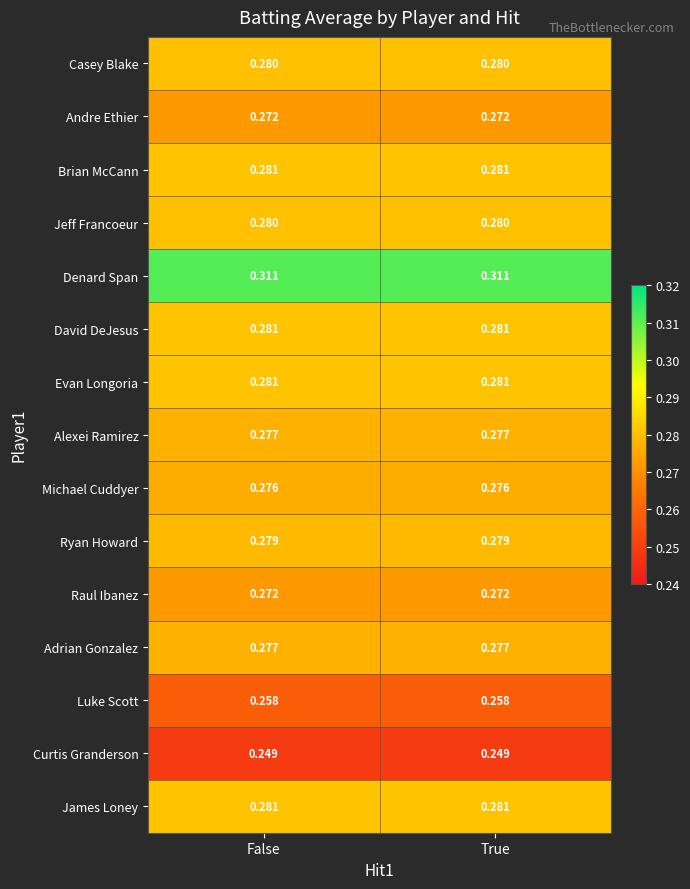

Is the value of Andre Ethier at True greater than the value of Brian McCann at False?

No